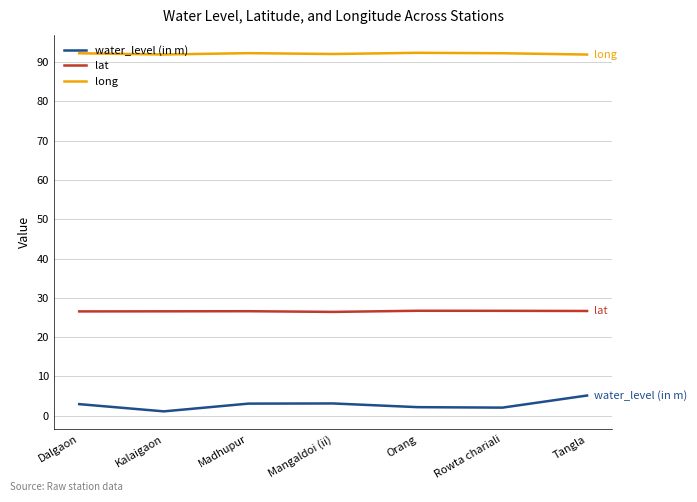

True or false: long and lat cross at least once.

False